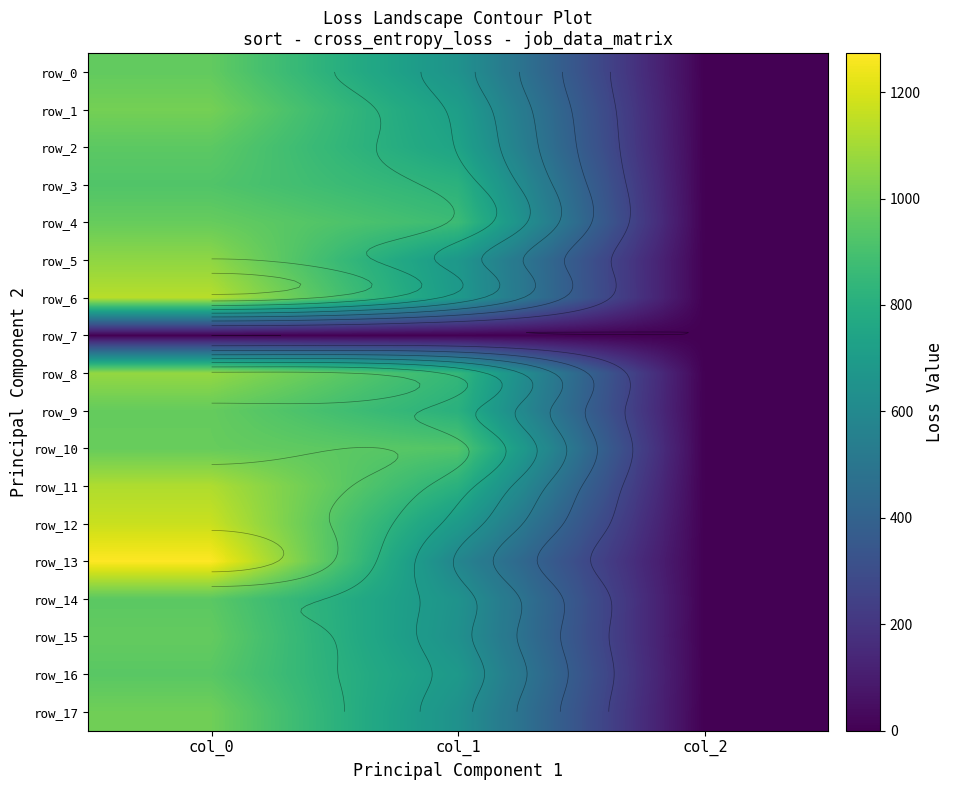

Which category has the lowest value in the row_14 series?

col_2